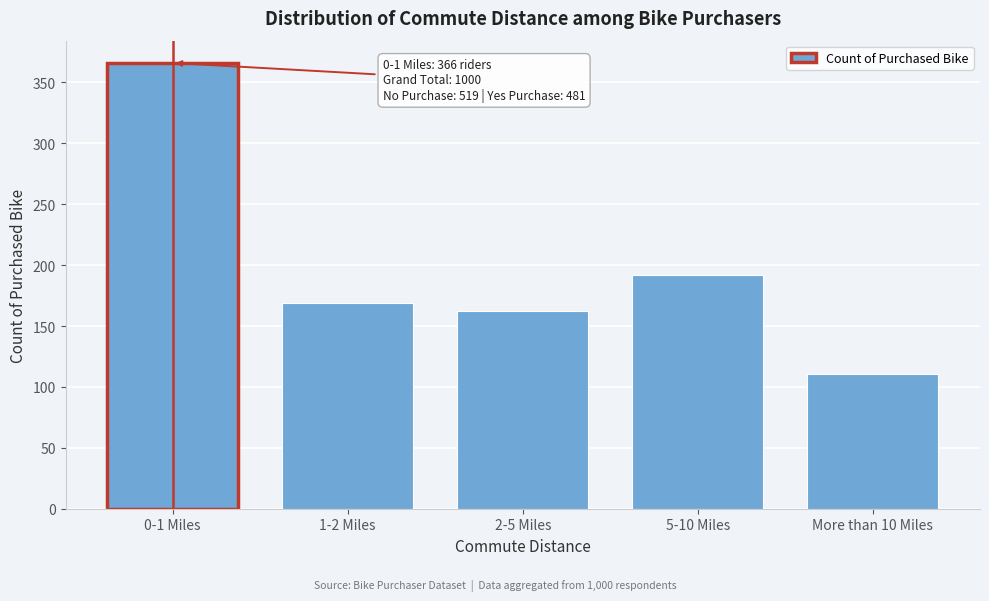

Reading left to right, list all the values displayed in this chart.

0-1 Miles=366	1-2 Miles=169	2-5 Miles=162	5-10 Miles=192	More than 10 Miles=111